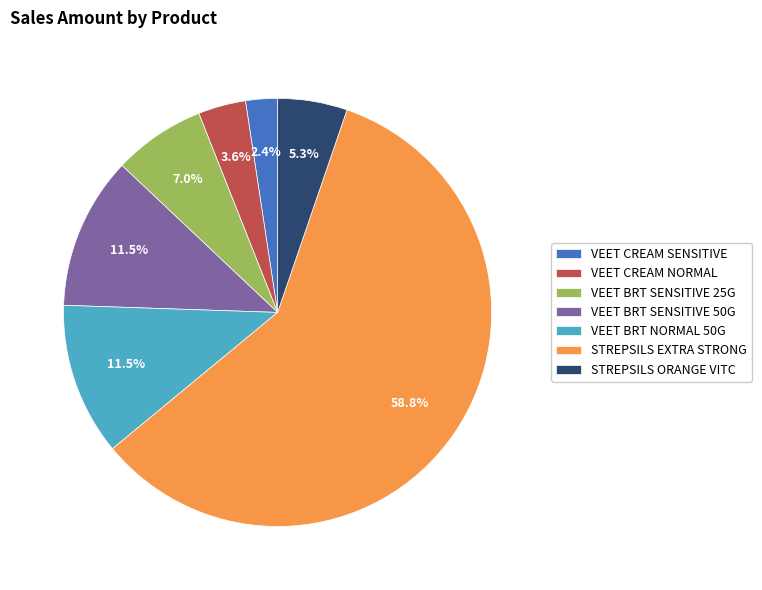

Do STREPSILS EXTRA STRONG and VEET BRT NORMAL 50G together represent more than half of the pie?

Yes